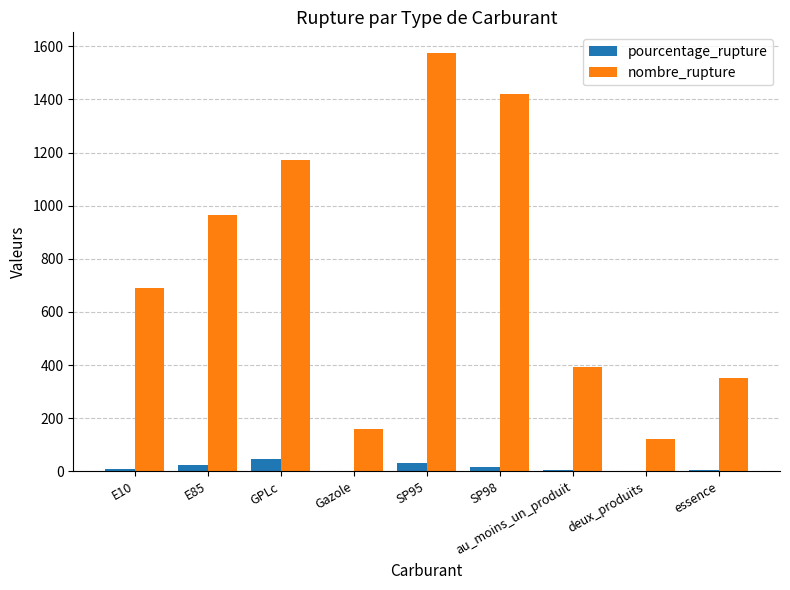

Which series has the largest total across all categories?

nombre_rupture